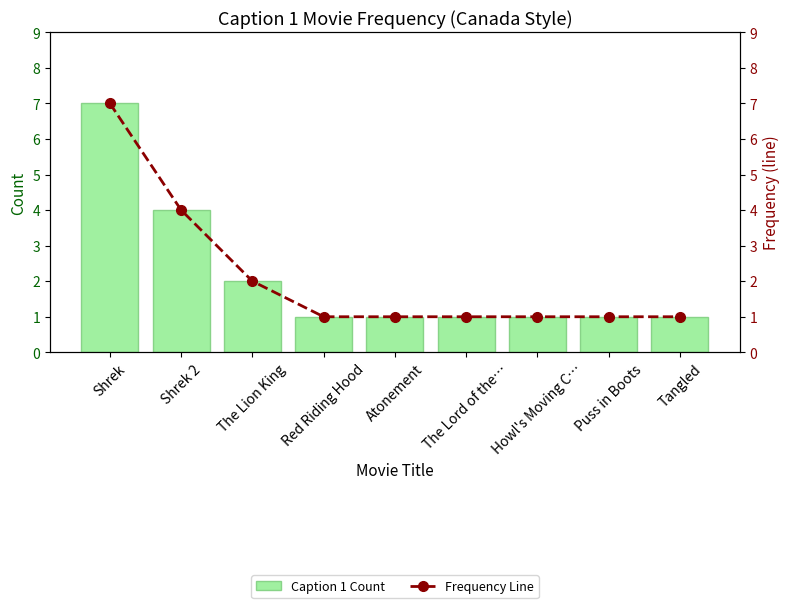

At which label does Frequency Line reach its peak?

Shrek